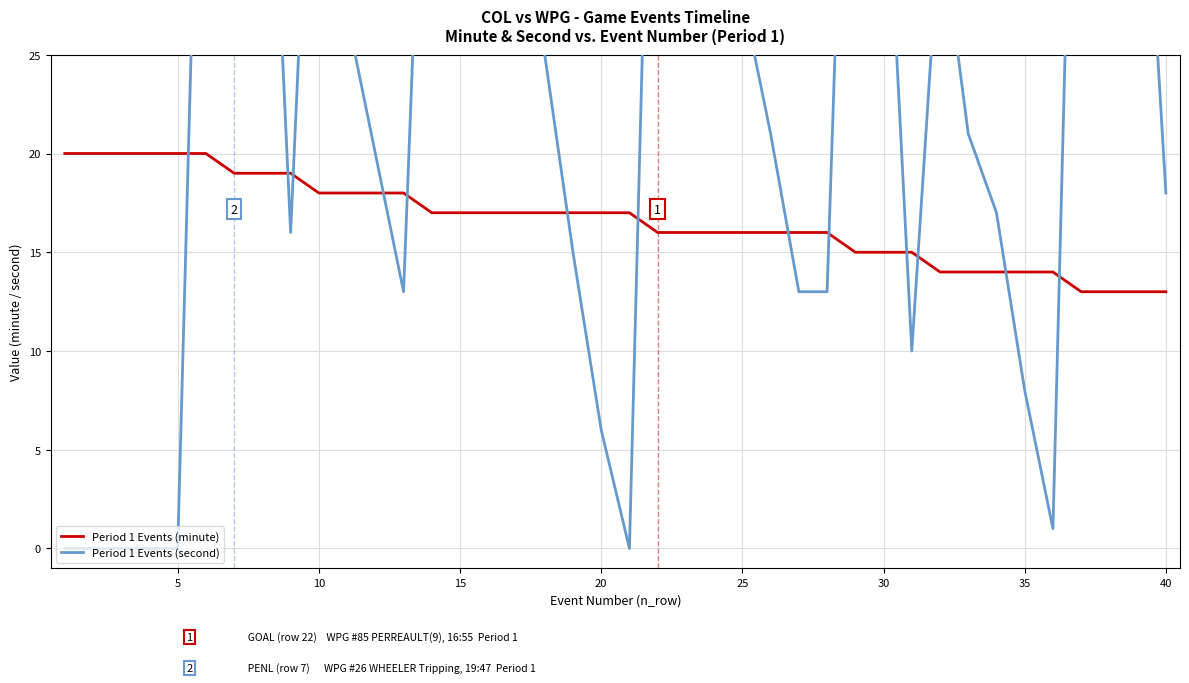

Which series has the largest total across all categories?

Period 1 Events (second)